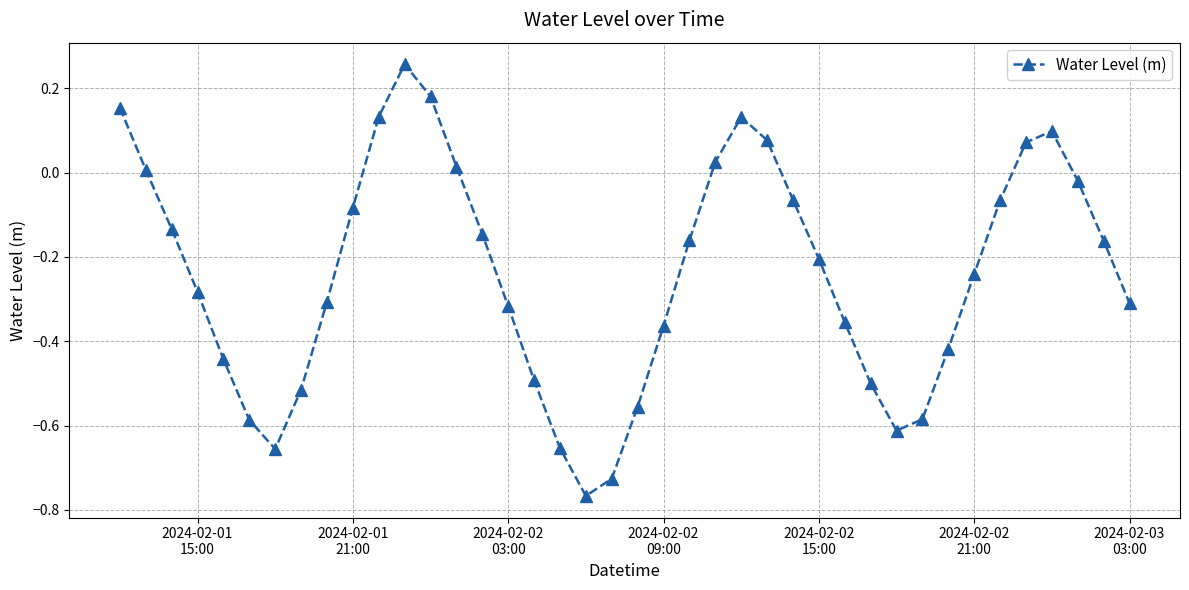

How many points are lower than both their immediate neighbors (excluding endpoints)?

3